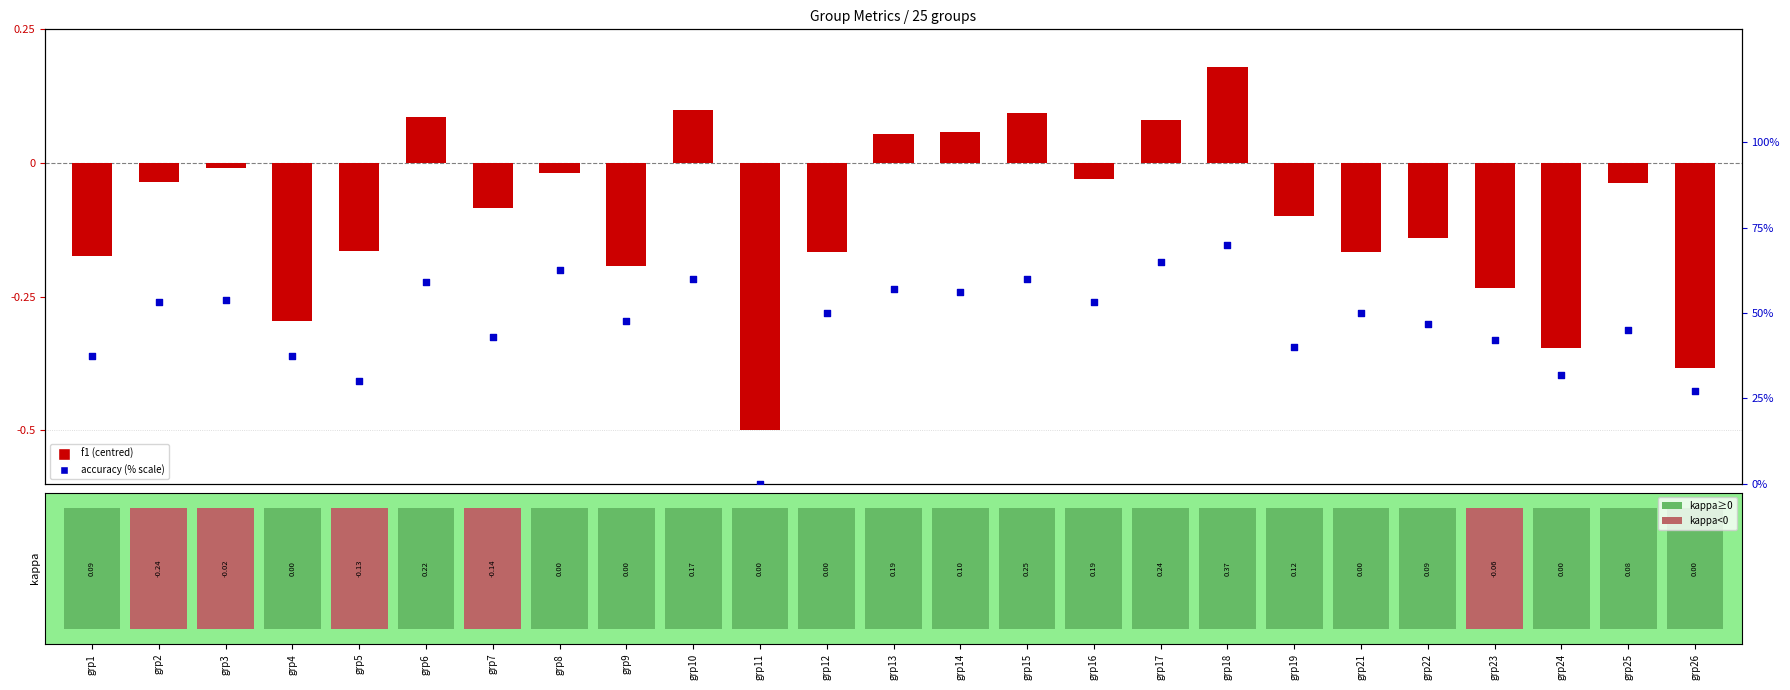

Which series contains the lowest Y value?

f1